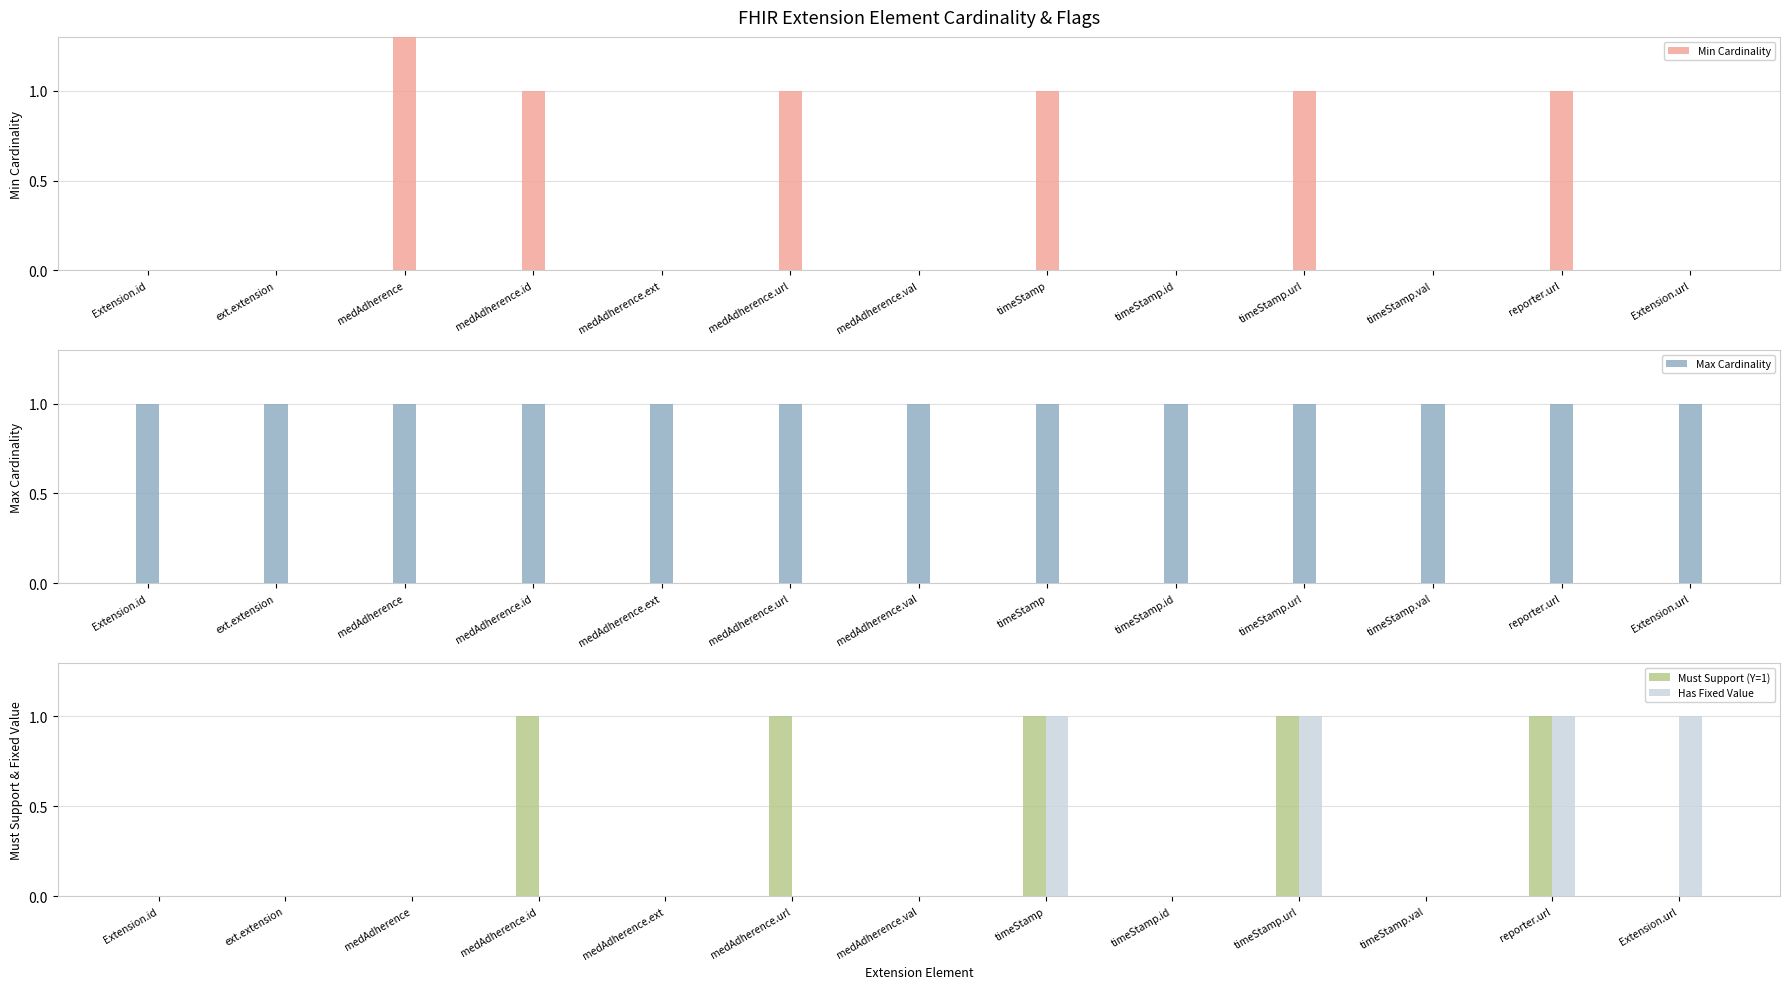

Between reporter.url and timeStamp.id, which is larger?

reporter.url